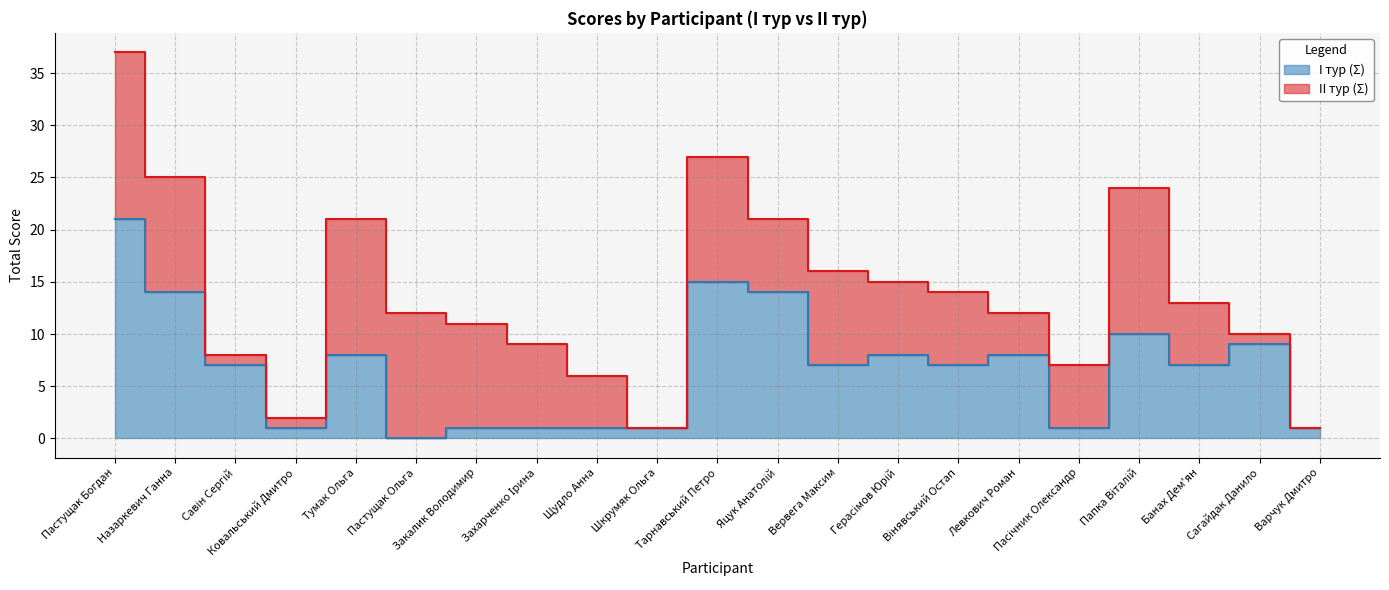

Count the number of values greater than 7.

9